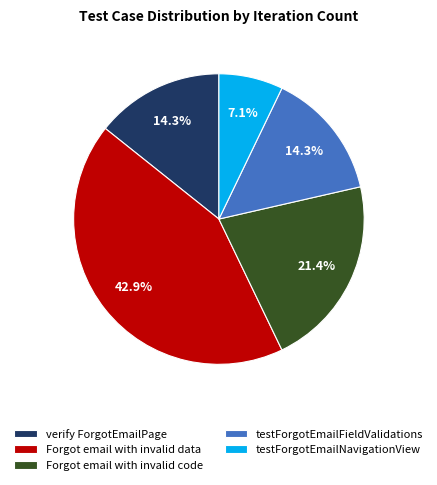

Count the number of slices in the pie.

5